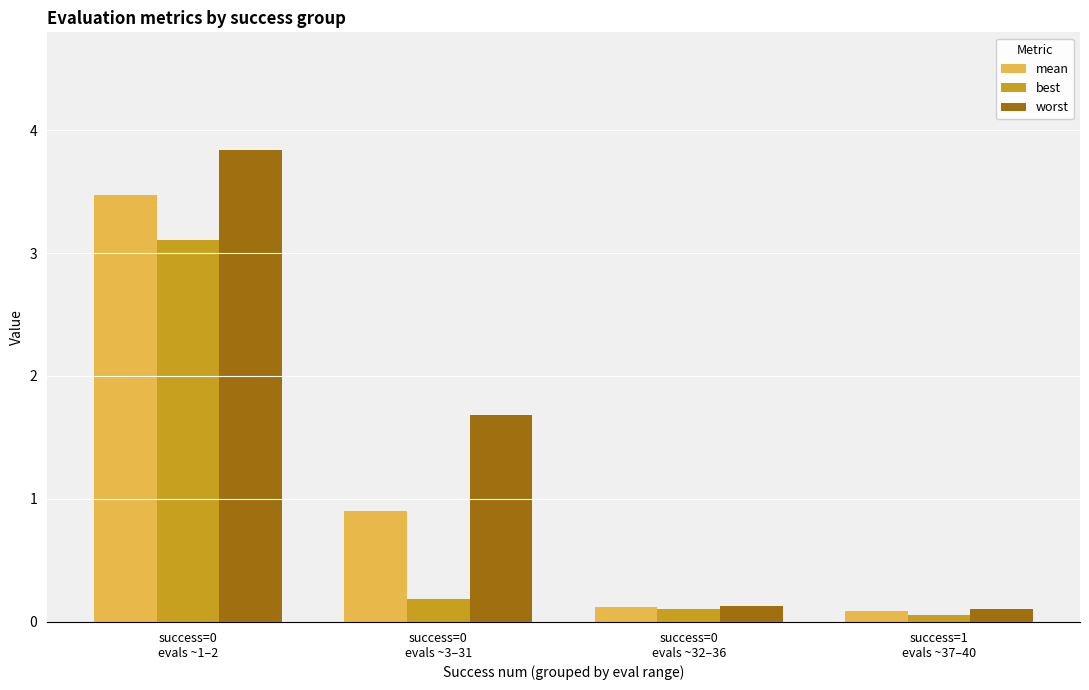

What is the label of the 2nd bar from the right?

success=0
evals ~32–36